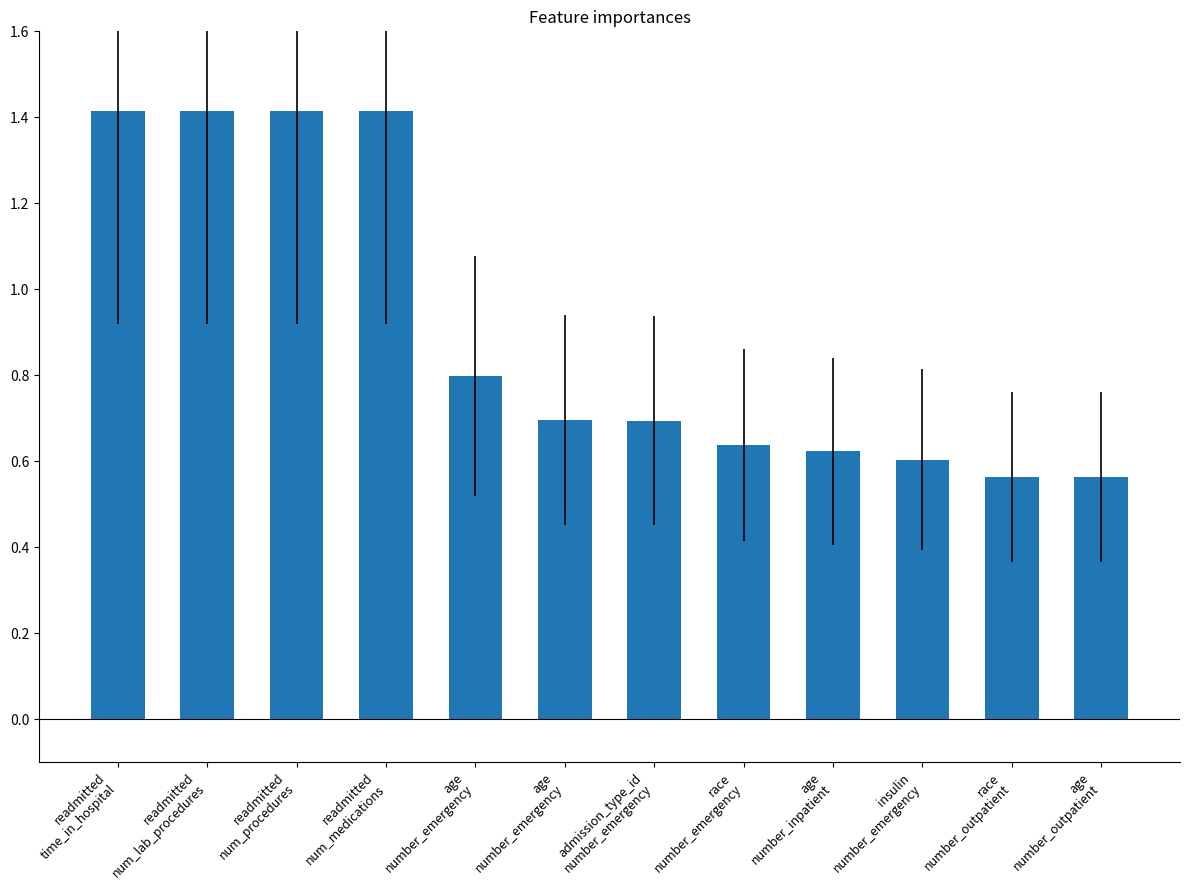

What is the difference between the values at race
number_emergency and race
number_outpatient?

0.1